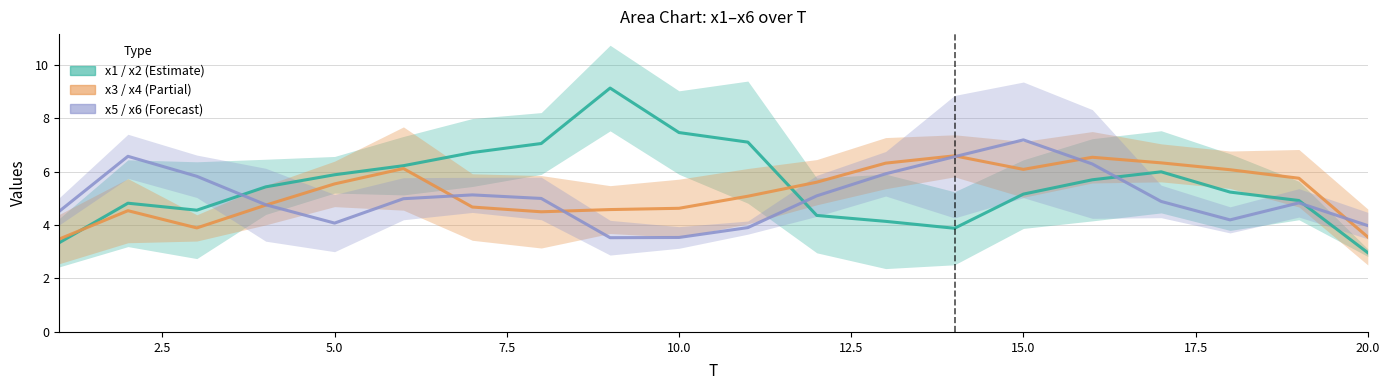

Is it true that x1 equals 0.8 at 13?

False